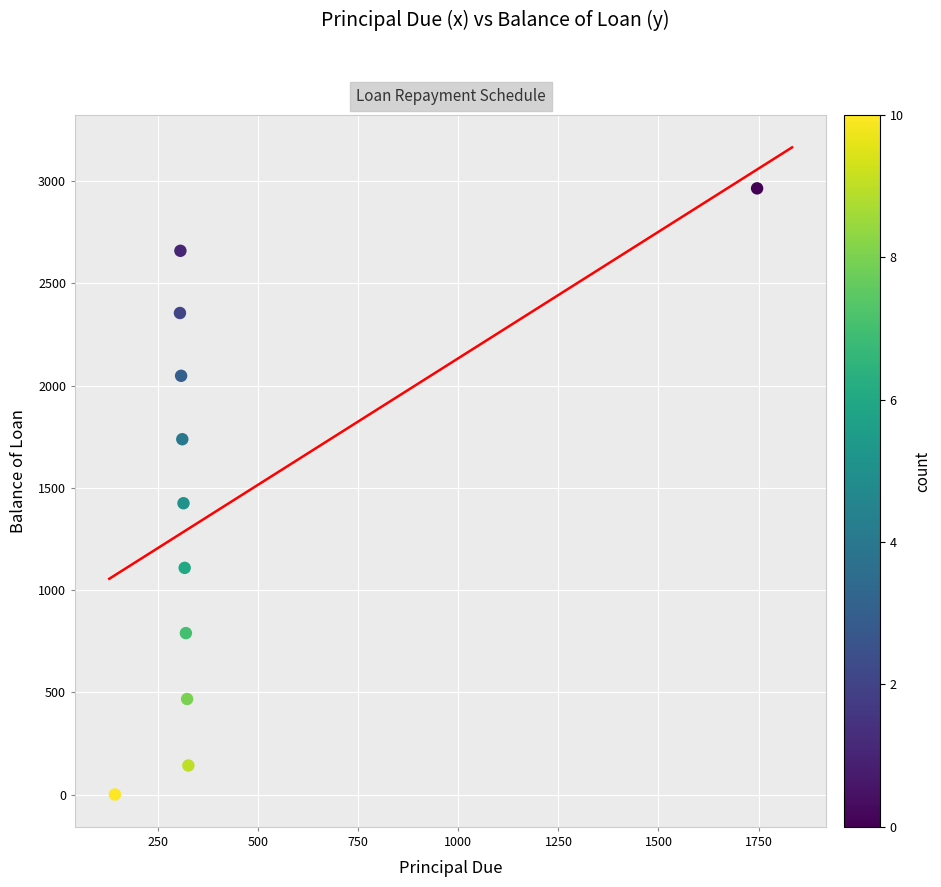

What is the average Y value?

1427.0